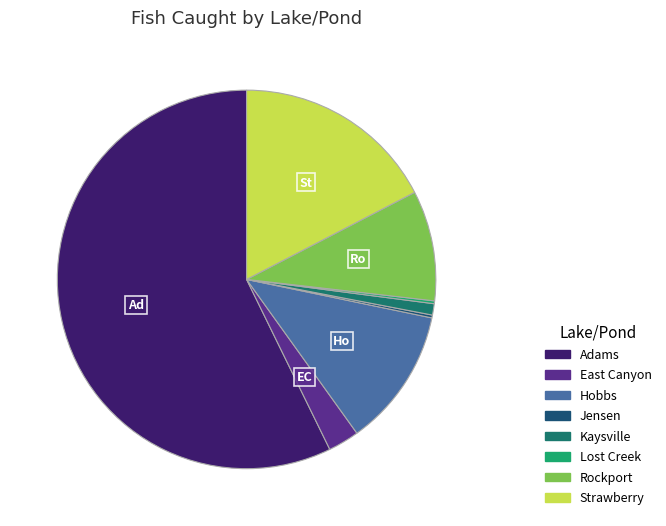

What is the majority slice?

Adams